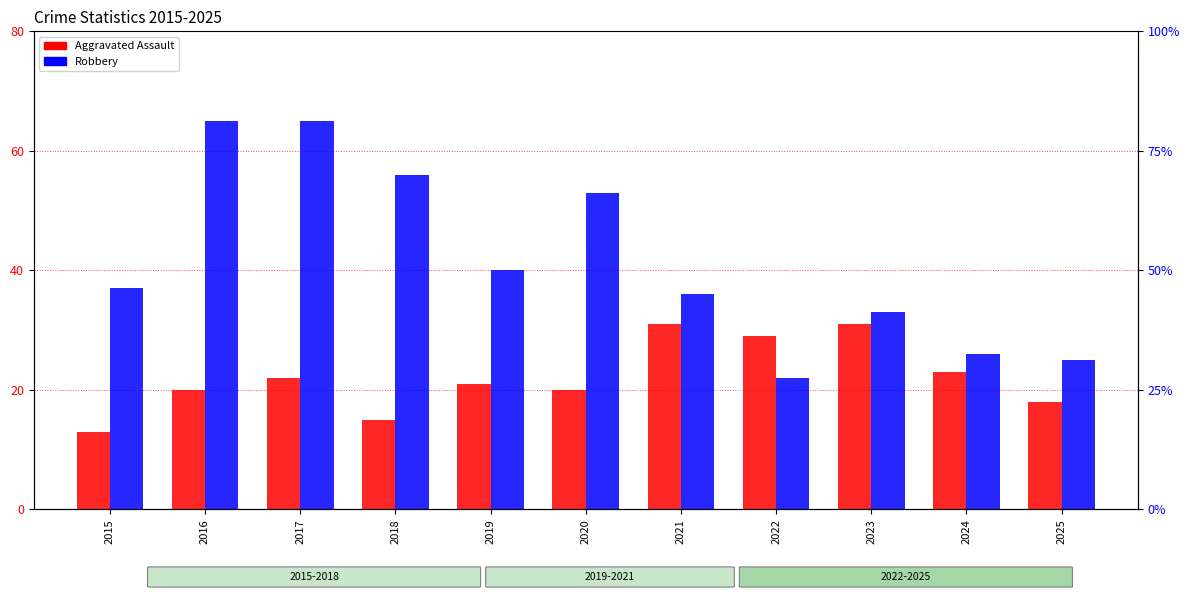

How many values in the Robbery series exceed 37?

5